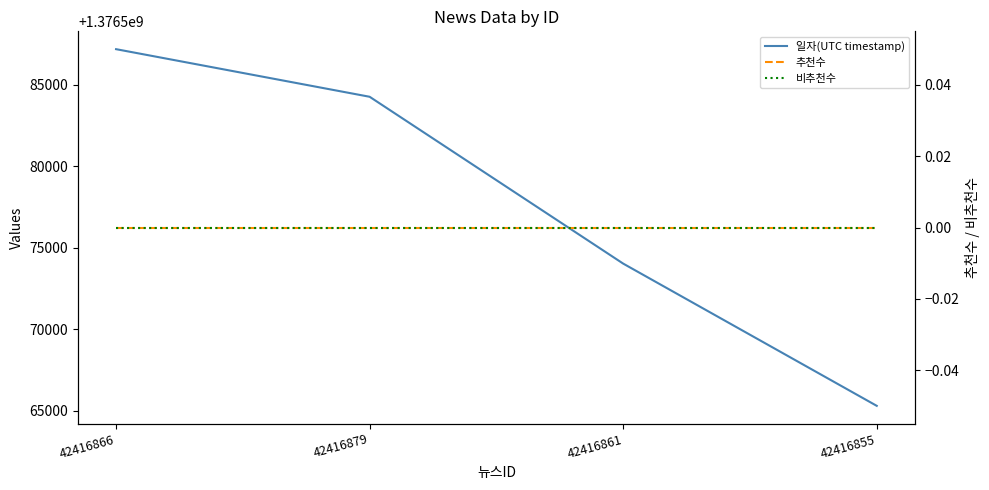

What are all the series names shown in the legend?

일자(UTC timestamp), 추천수, 비추천수